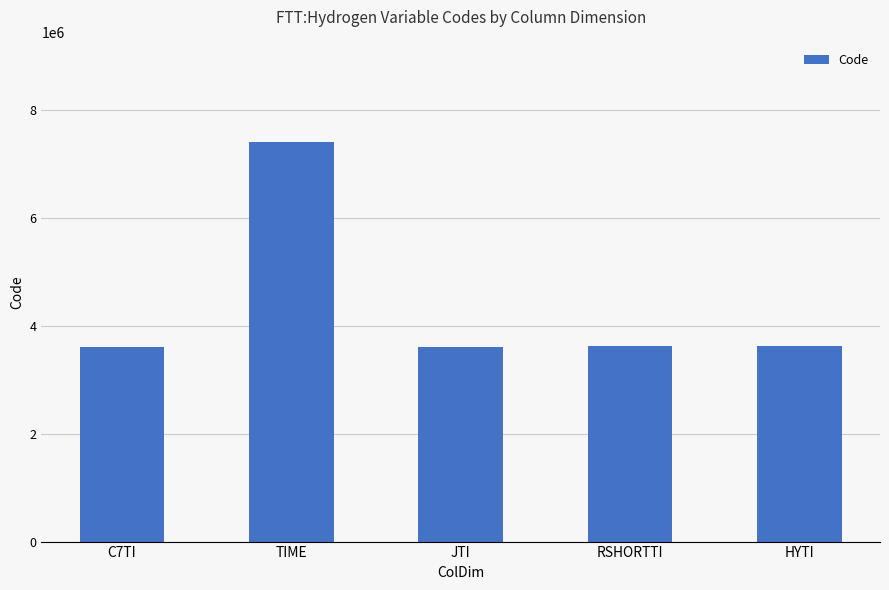

What is the minimum value shown in the chart?

3605000.0